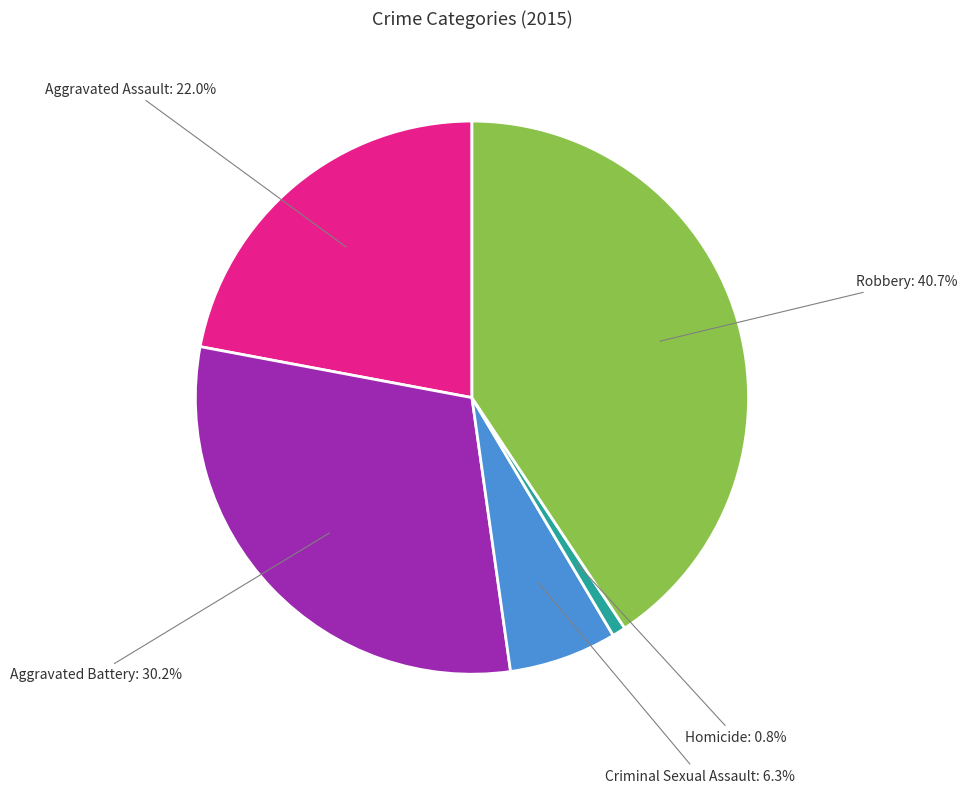

Is it true that Homicide is 1% of the pie?

True